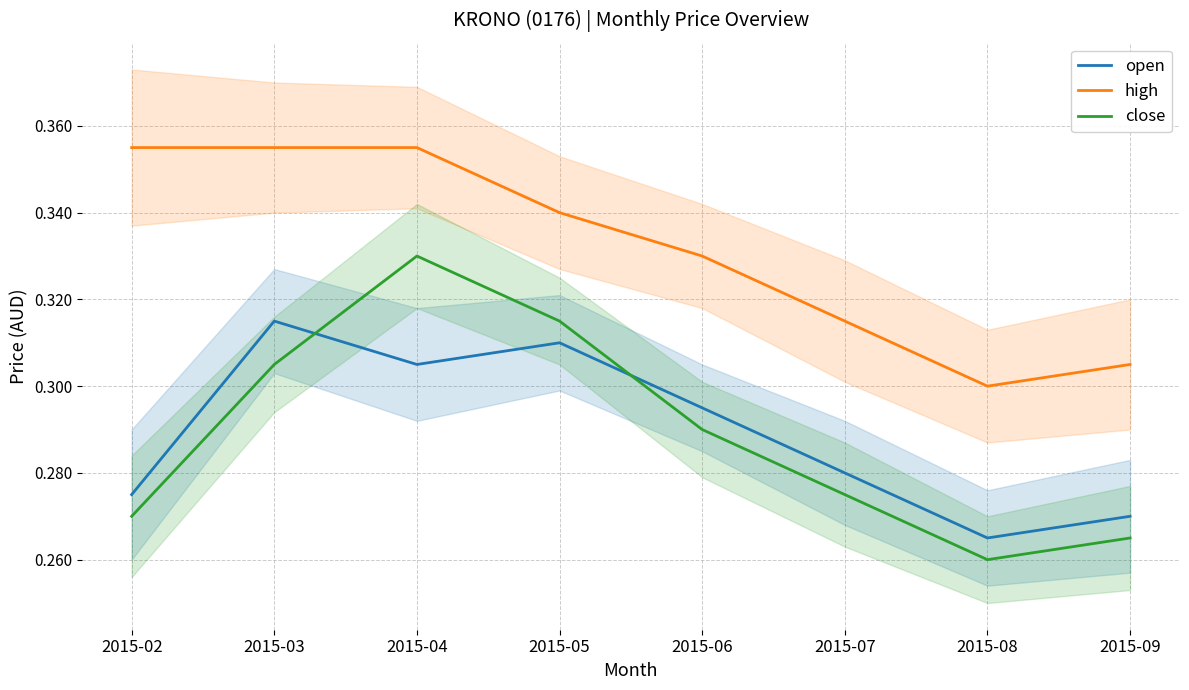

Which series has the largest range (max minus min)?

close